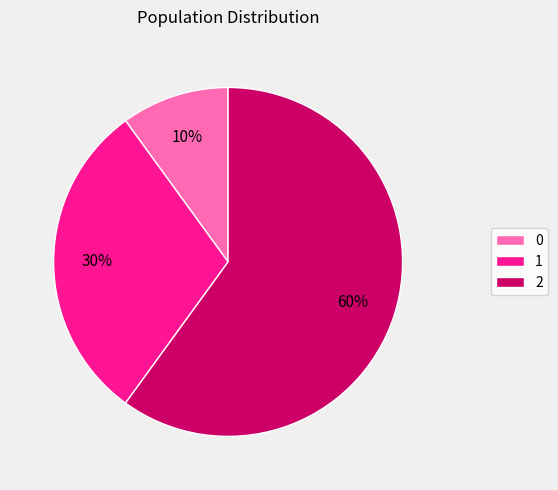

To the nearest percent, what is the difference between the 1 and 2 slice percentages?

30%